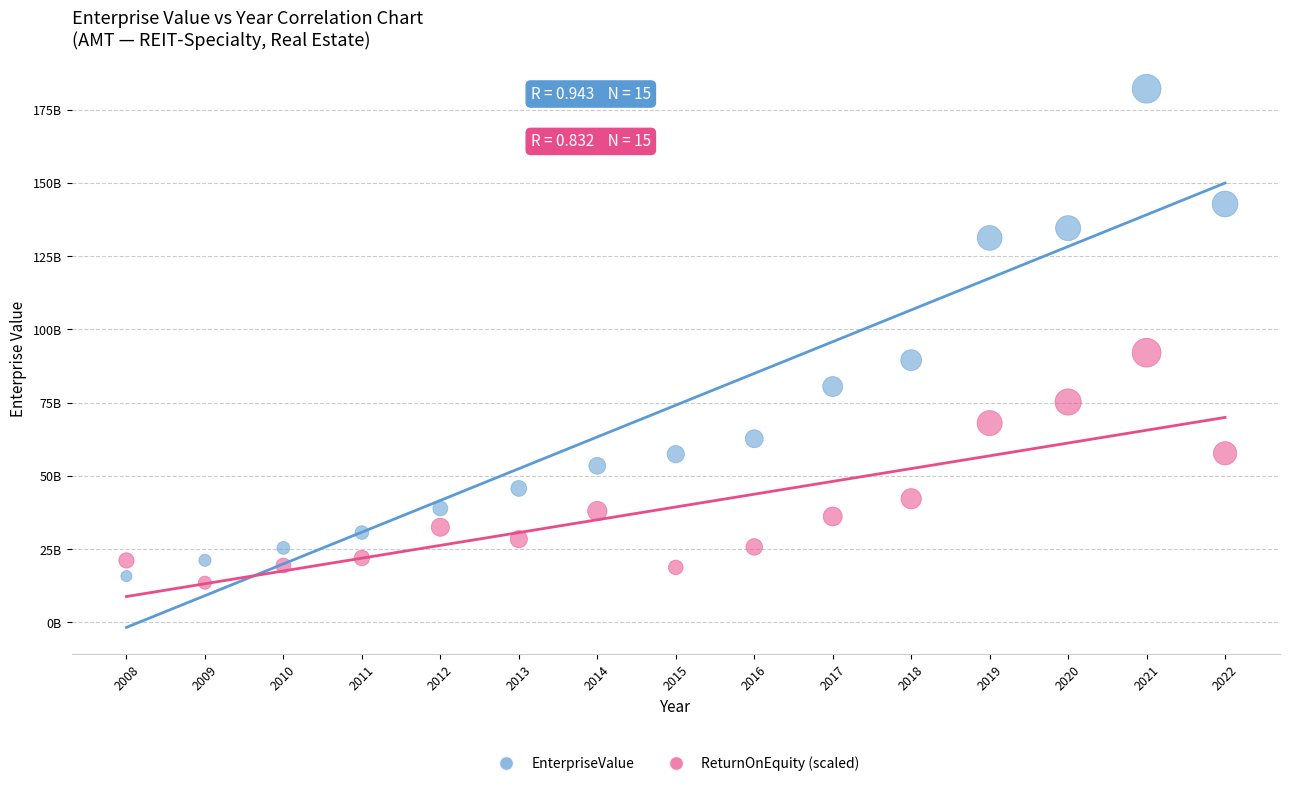

What are all the series names shown in the legend?

EnterpriseValue, ReturnOnEquity (scaled)